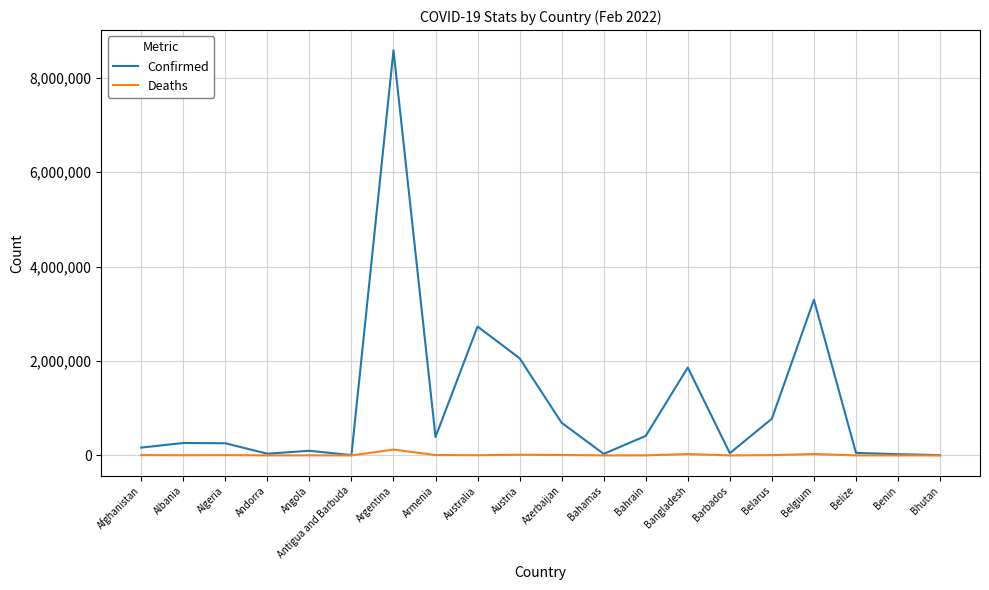

List the series in order of their overall mean, lowest first.

Deaths, Confirmed